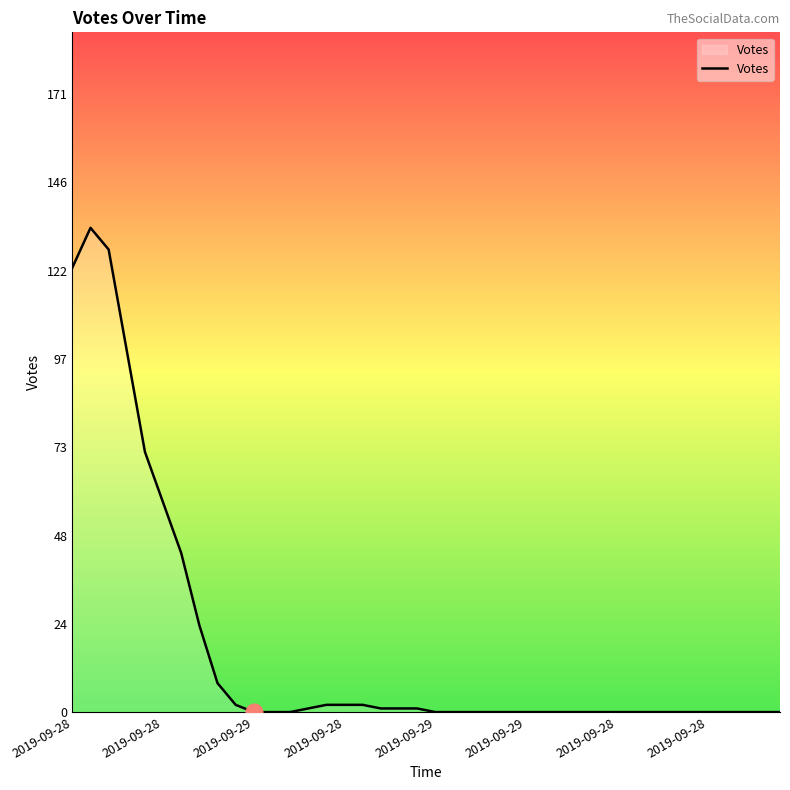

What is the greatest value displayed?

134